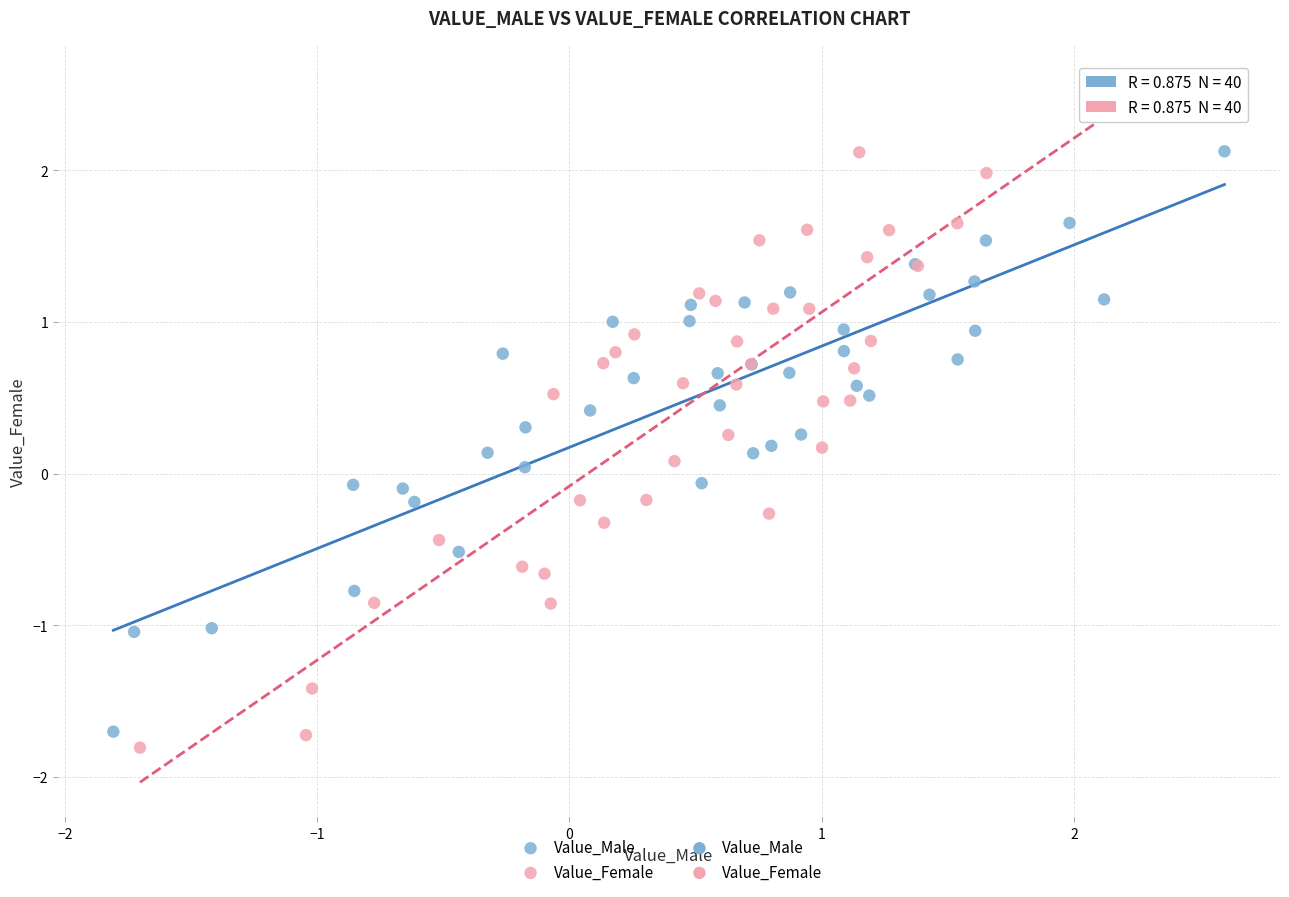

Which series has the largest Y range (max minus min)?

Value_Female